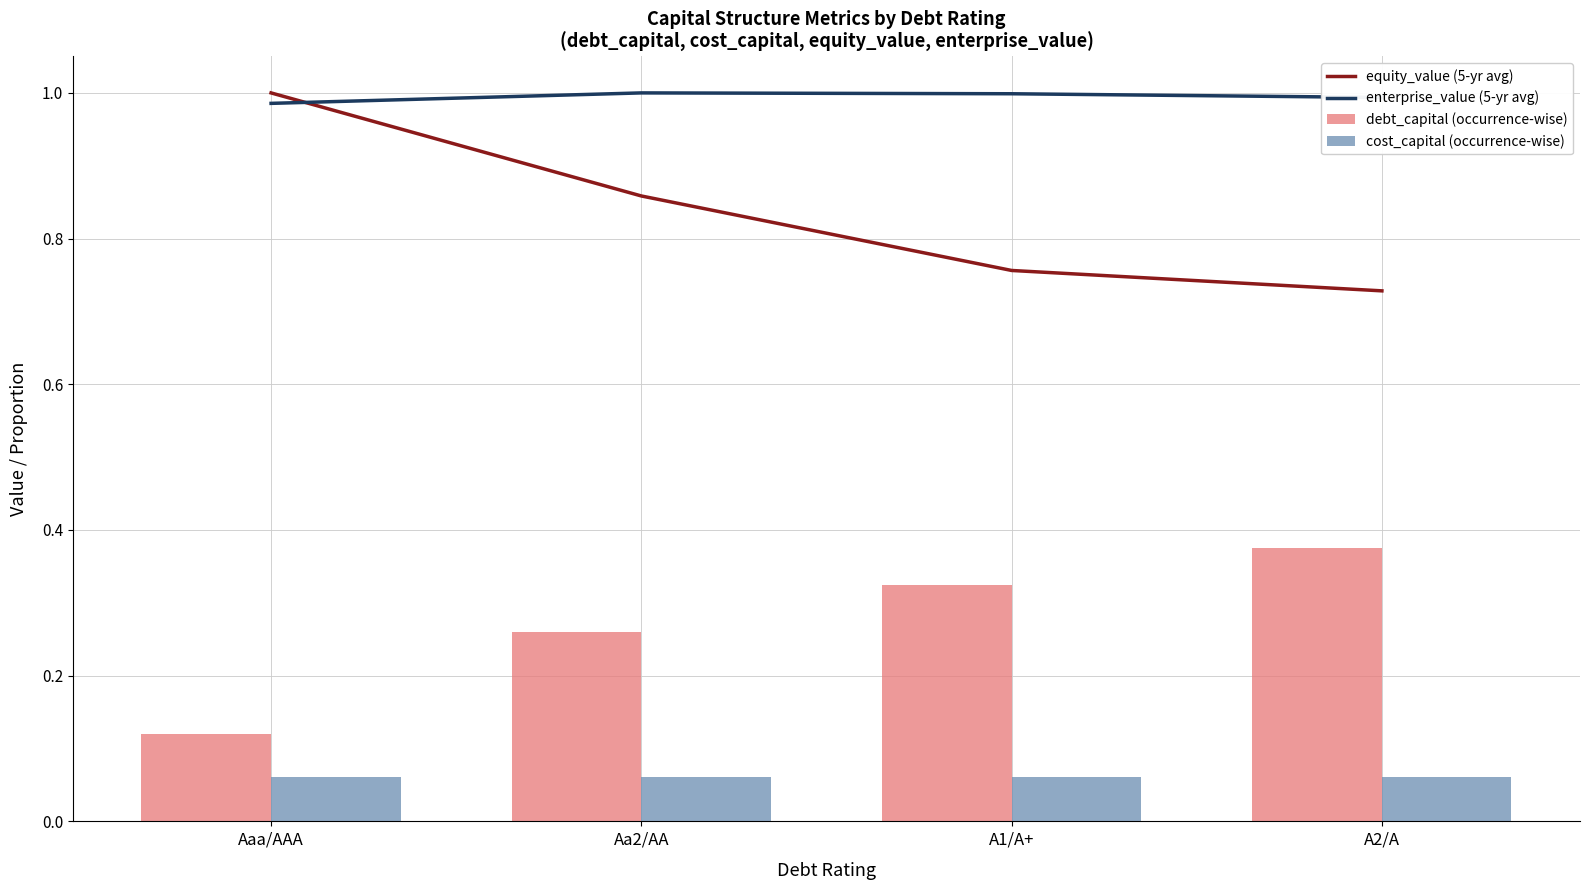

What is the label of the 3rd bar from the left?

A1/A+